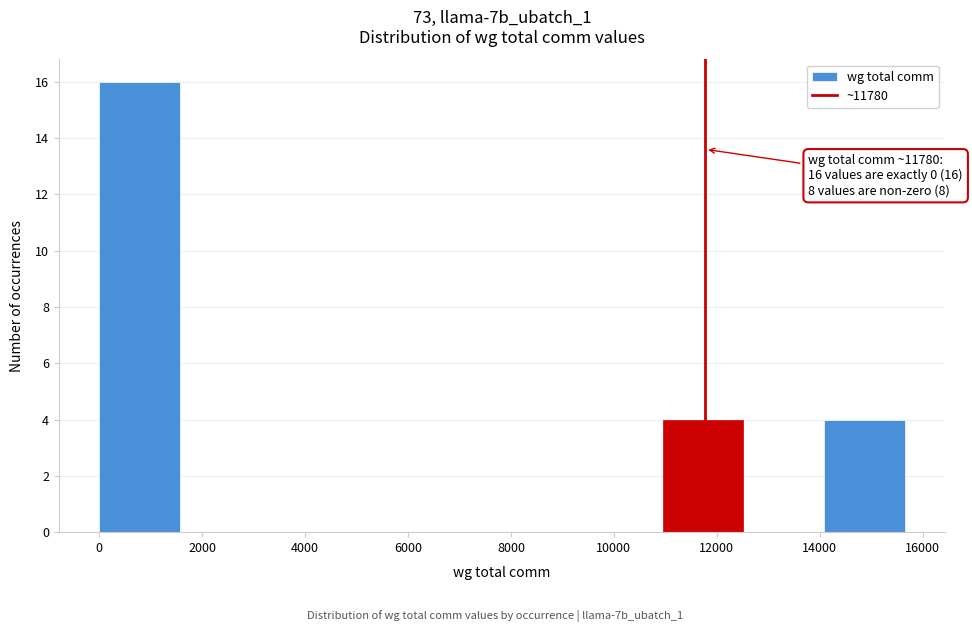

Which range on the x-axis has the tallest bar?

0 to 1600